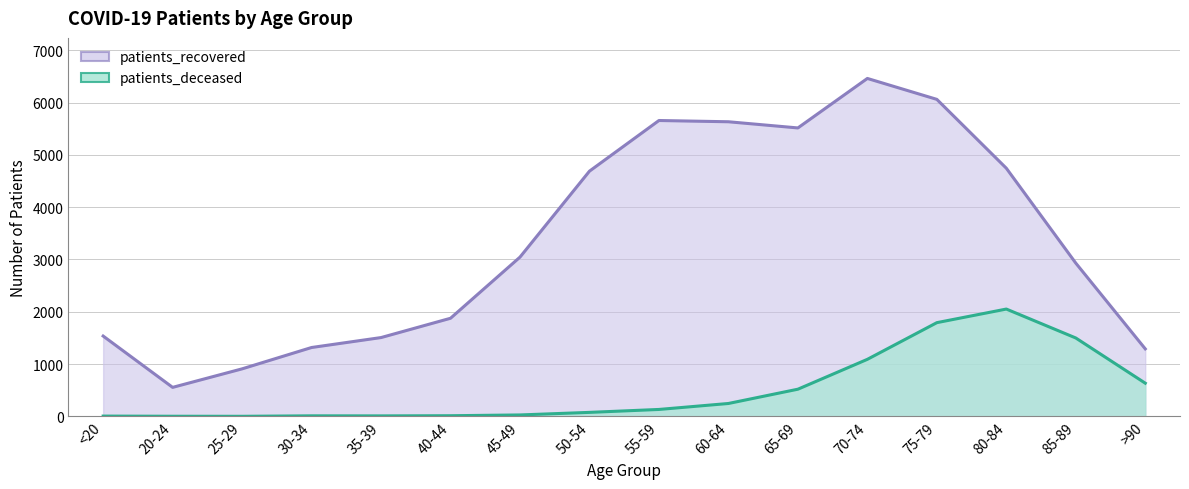

Reading right to left, extract all data points from this chart.

patients_deceased: >90=635	85-89=1499	80-84=2052	75-79=1792	70-74=1091	65-69=520	60-64=247	55-59=133	50-54=77	45-49=28	40-44=13	35-39=10	30-34=11	25-29=2	20-24=3	<20=6
patients_recovered: >90=1291	85-89=2930	80-84=4744	75-79=6060	70-74=6460	65-69=5514	60-64=5632	55-59=5656	50-54=4688	45-49=3045	40-44=1876	35-39=1507	30-34=1317	25-29=909	20-24=555	<20=1536